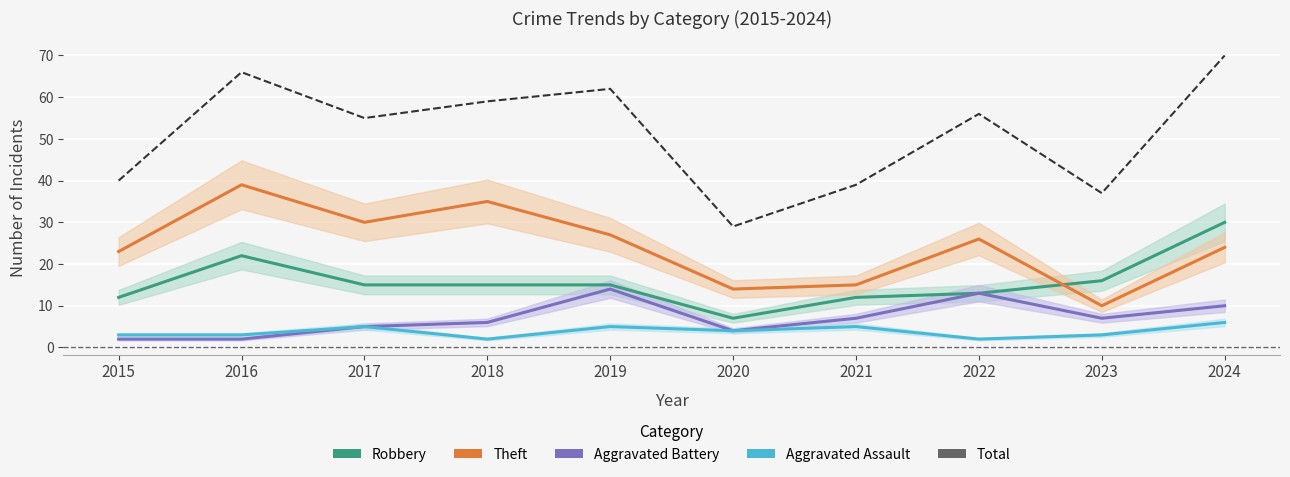

In Total, how many points are higher than both neighbors (excluding endpoints)?

3